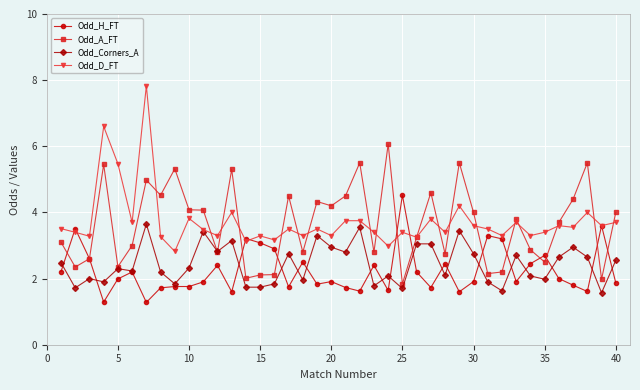

How many series are shown in this chart?

4